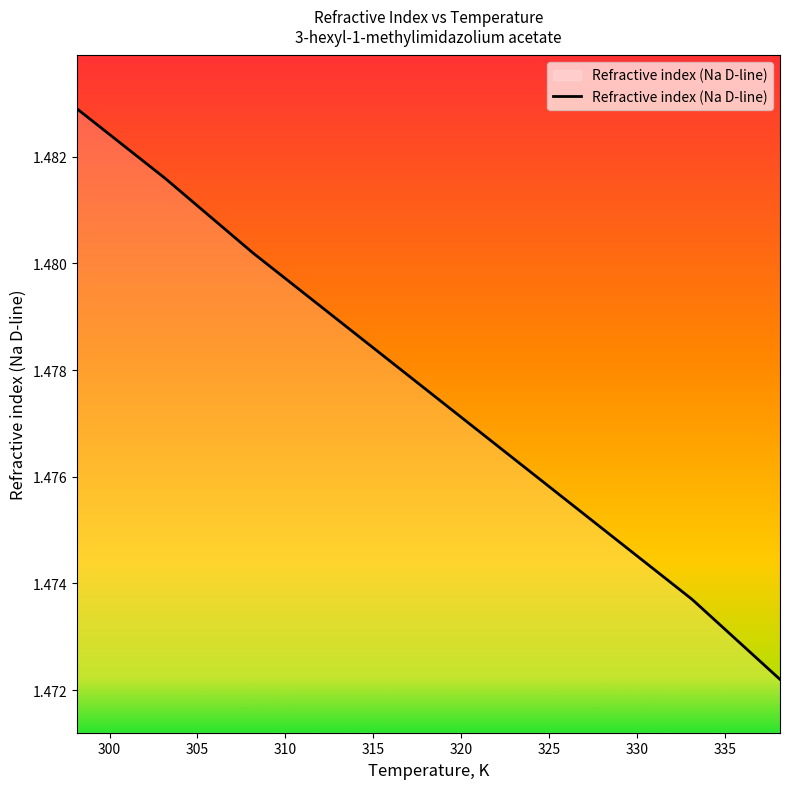

Count the values in the range 1 to 2.

9